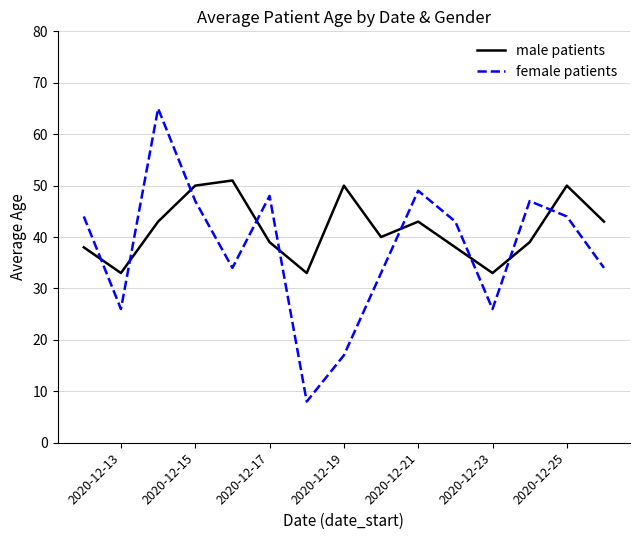

What is the greatest value displayed?

65